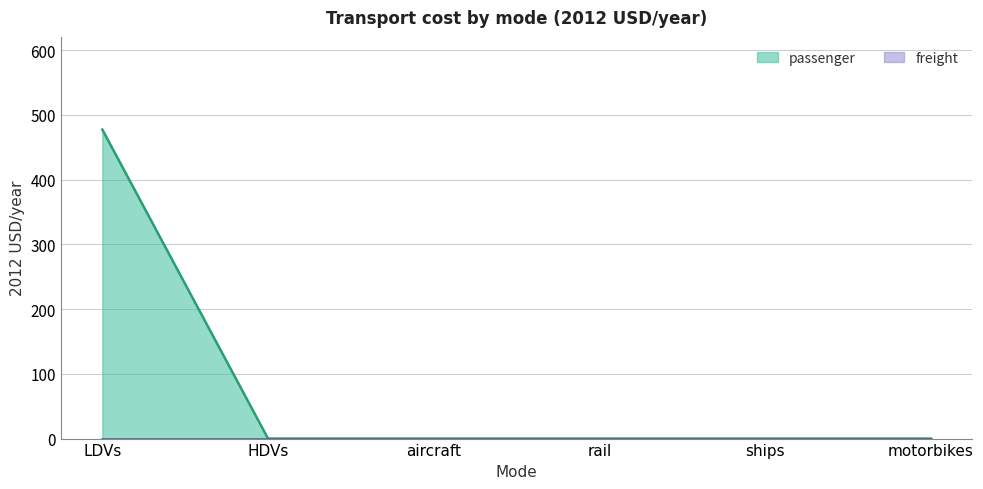

Rank the categories by value from highest to lowest.

LDVs, HDVs, aircraft, rail, ships, motorbikes